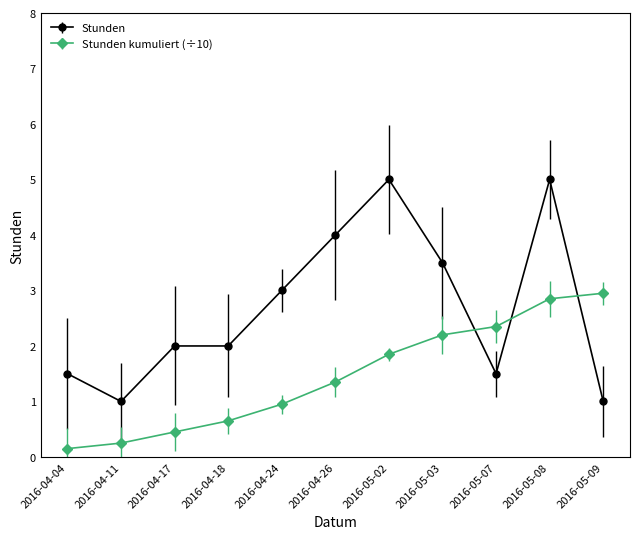

Between 2016-04-11 and 2016-04-18, which series saw the biggest shift?

Stunden